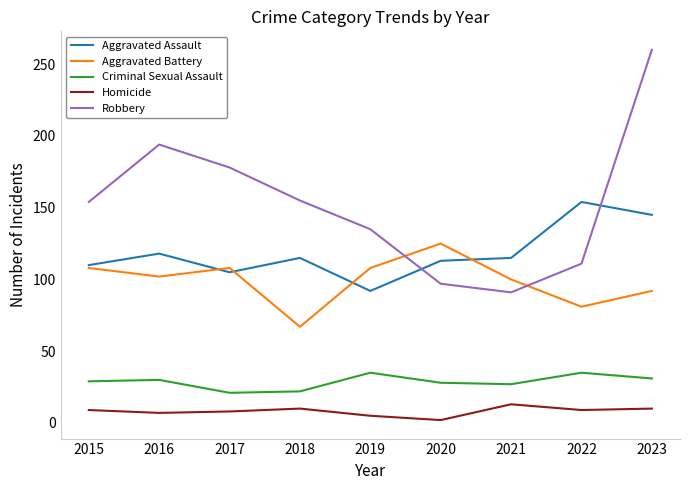

At how many categories does at least one series exceed 57?

9